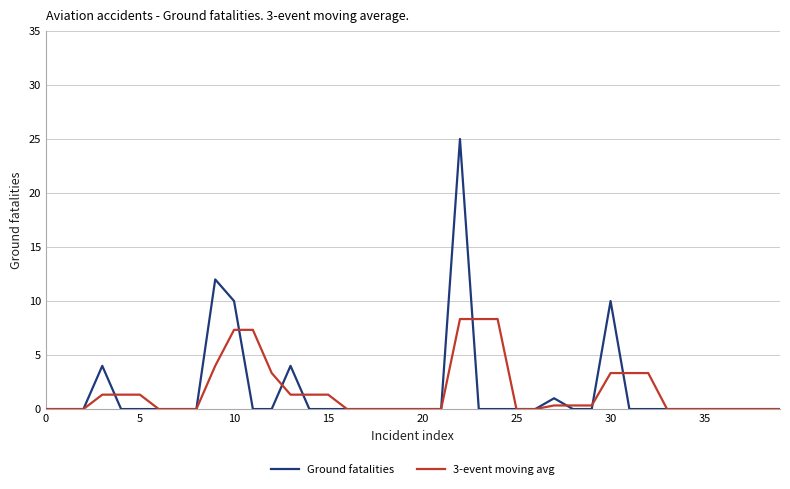

Rank the series by their maximum value, from lowest to highest.

3-event moving avg, Ground fatalities